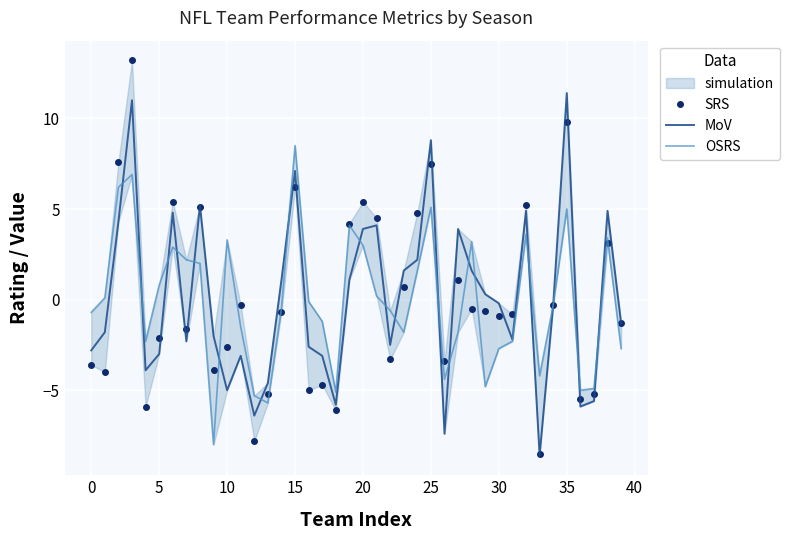

What is the difference between the OSRS values at 36 and 18?

0.1